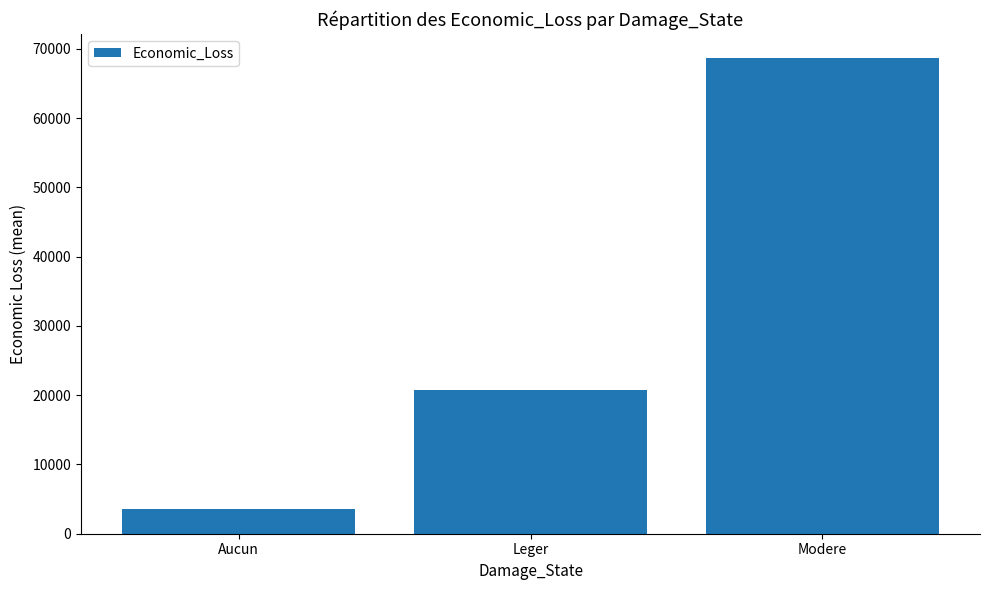

What is the label of the 1st bar from the left?

Aucun